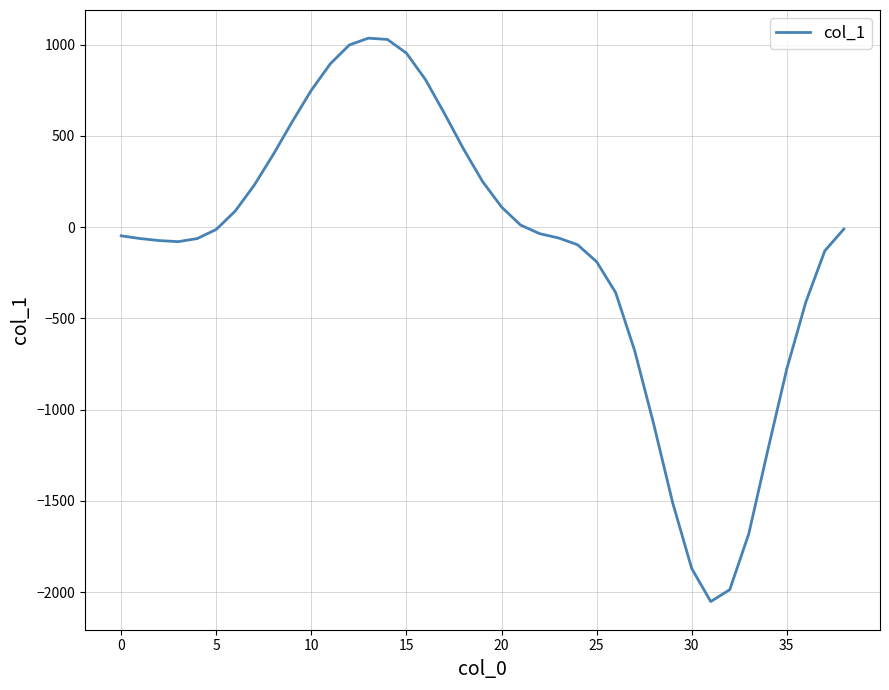

What is the difference between the maximum and minimum values?

3087